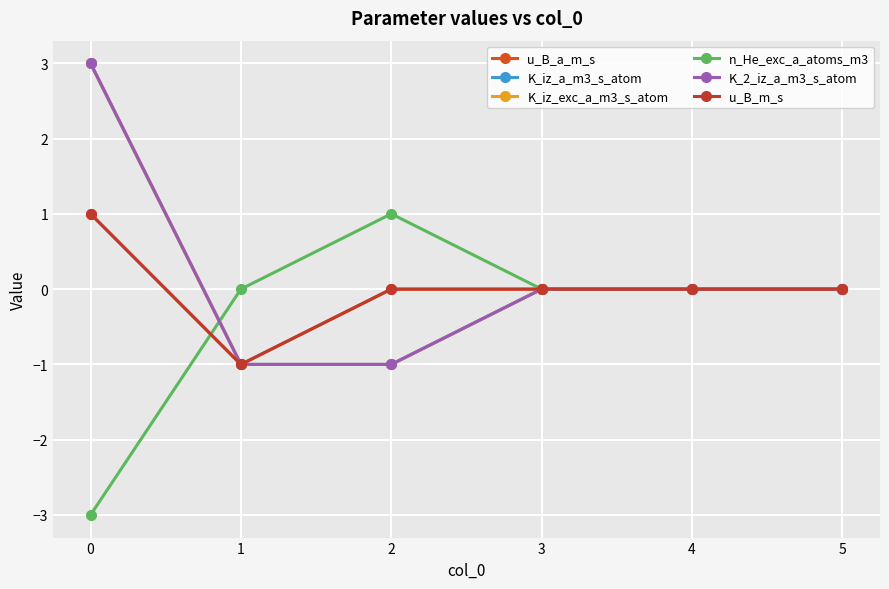

How many categories are shown in the chart?

6